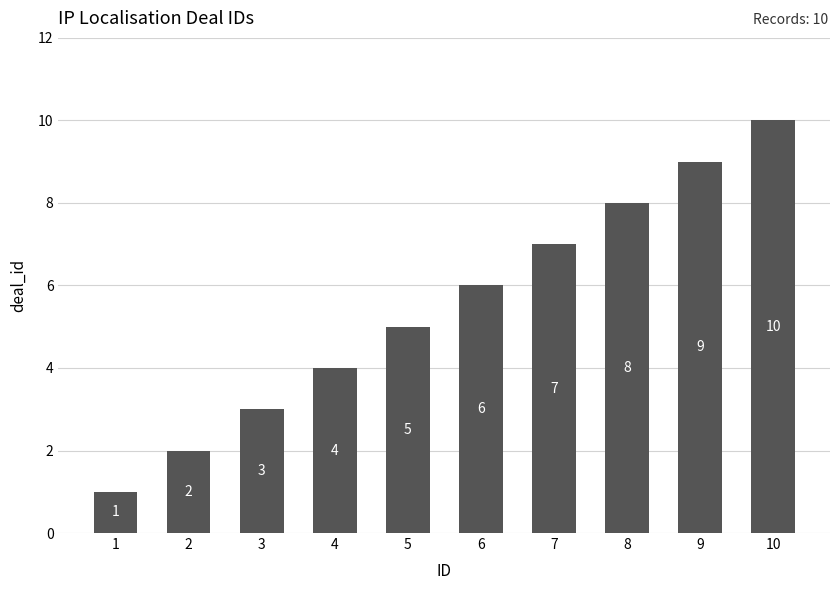

List the labels in order of value, largest first.

10, 9, 8, 7, 6, 5, 4, 3, 2, 1